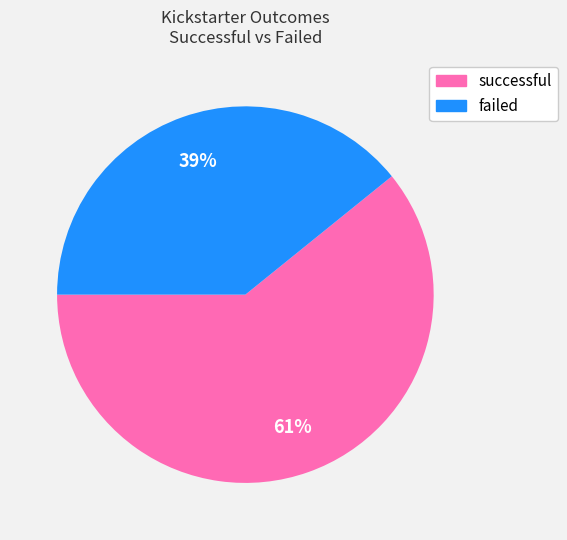

Combined, do failed and successful account for over 50%?

Yes